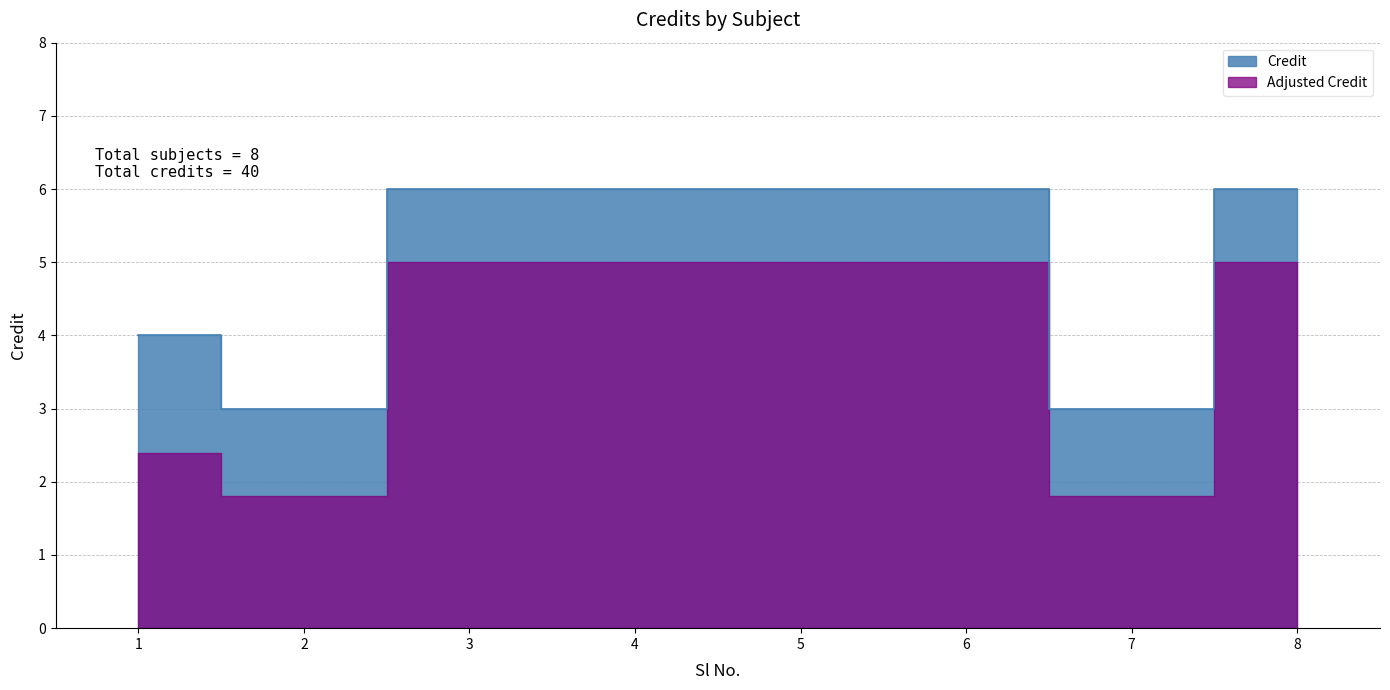

What is the difference between the maximum and second lowest values?

3